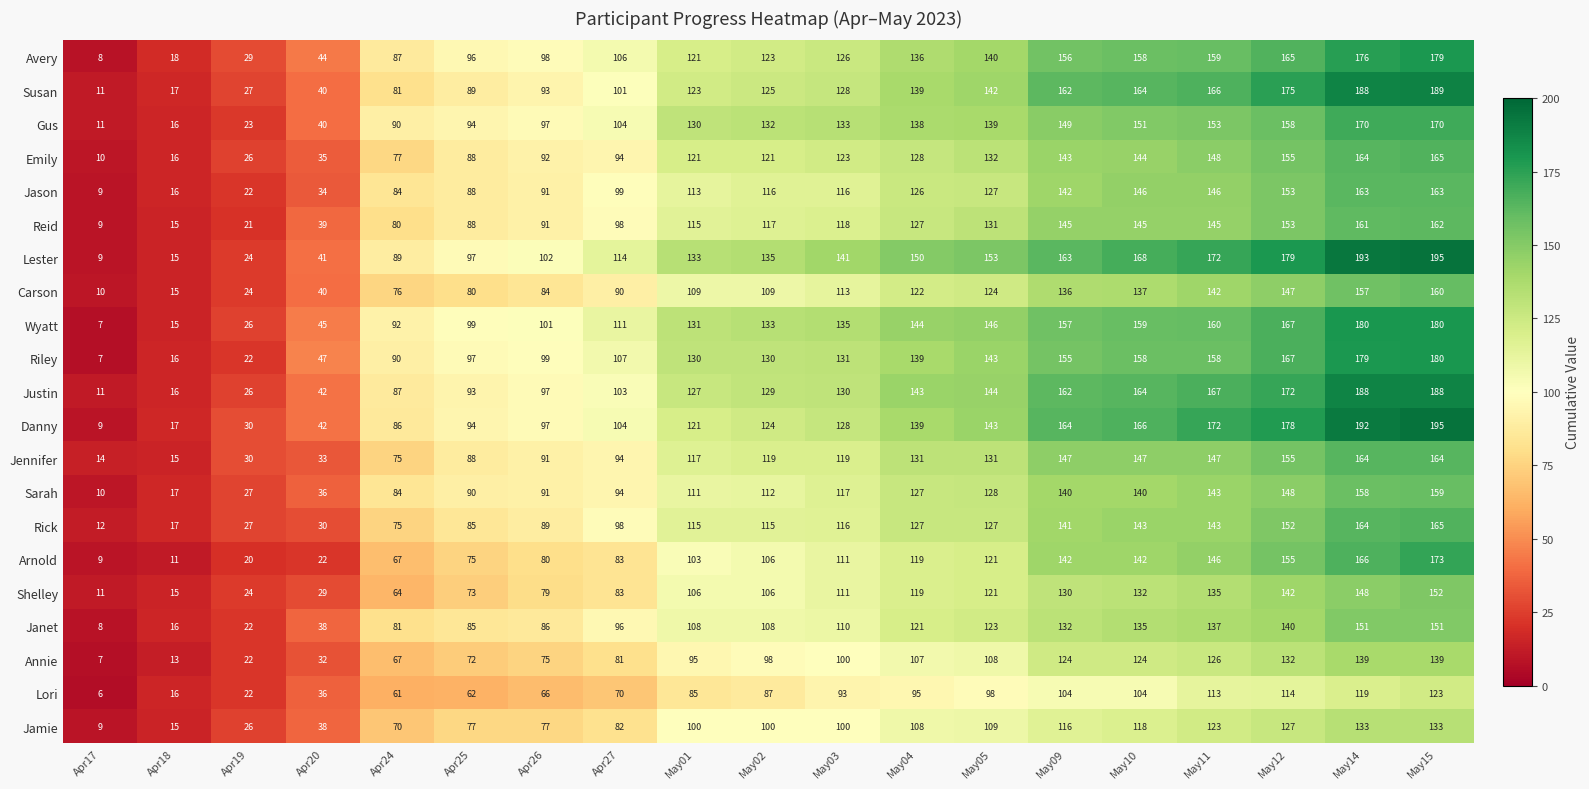

Between Apr18 and May11, which series saw the biggest shift?

Lester